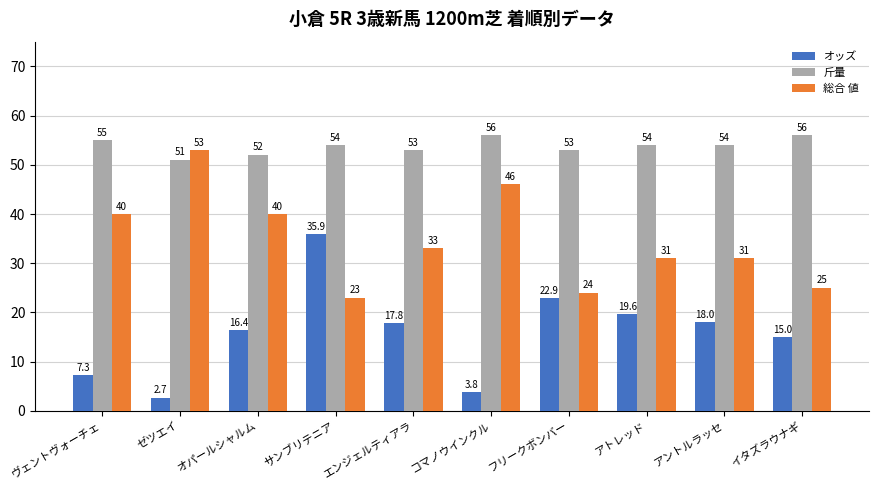

What is the difference between the maximum and minimum values in the オッズ series?

33.2